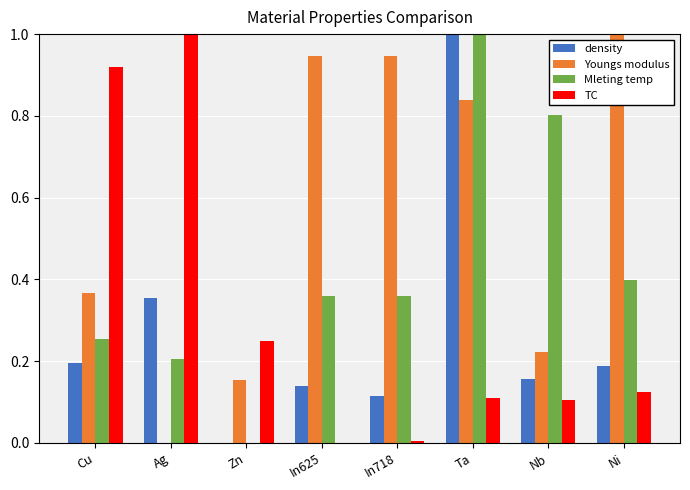

Is it true that Mleting temp equals 0.0 at Zn?

True